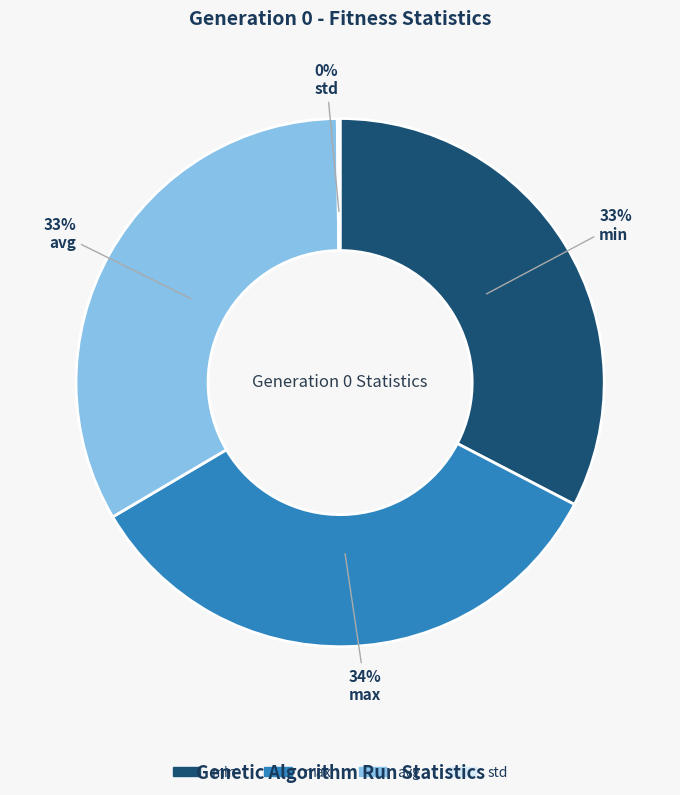

To the nearest percent, what is the average slice percentage?

25%